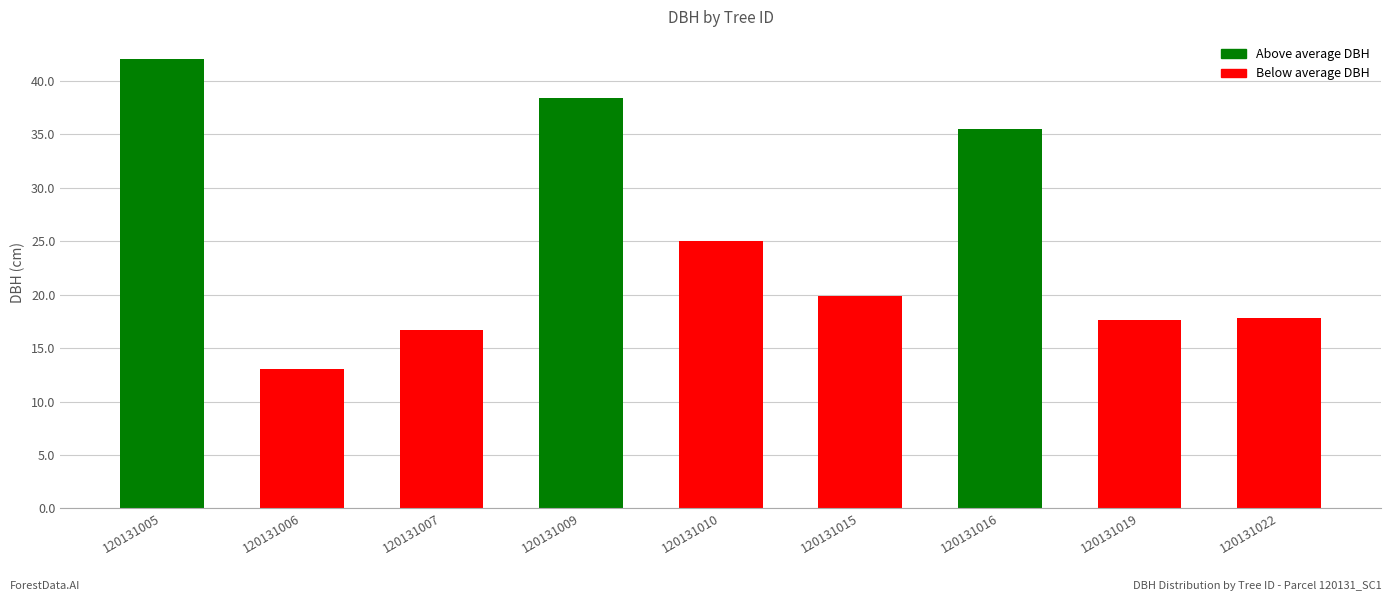

What is the ratio of the value at 120131015 to the value at 120131019?

1.1